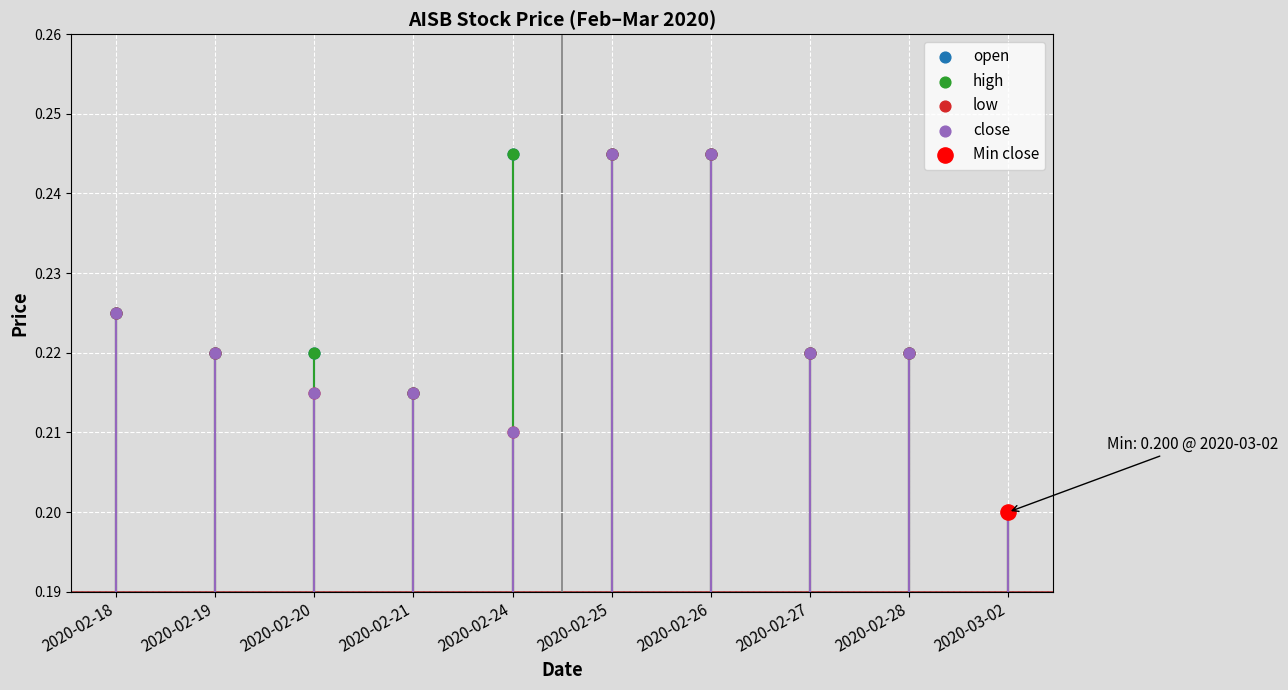

Which series has the widest spread of Y values?

open